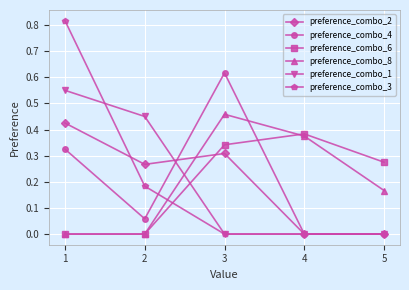

Is the value of preference_combo_6 at 3 greater than the value of preference_combo_1 at 5?

Yes